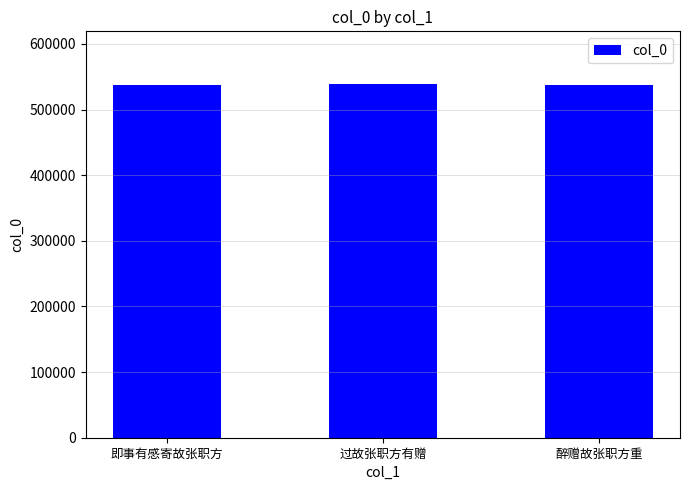

What is the difference between the maximum and second lowest values?

1460